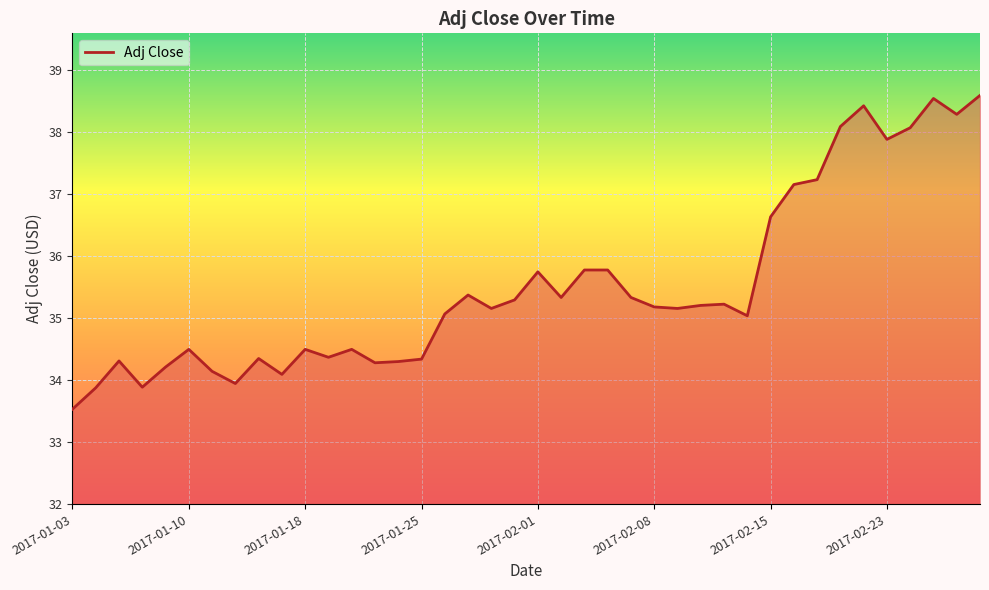

What is the difference between the maximum and minimum values?

5.1